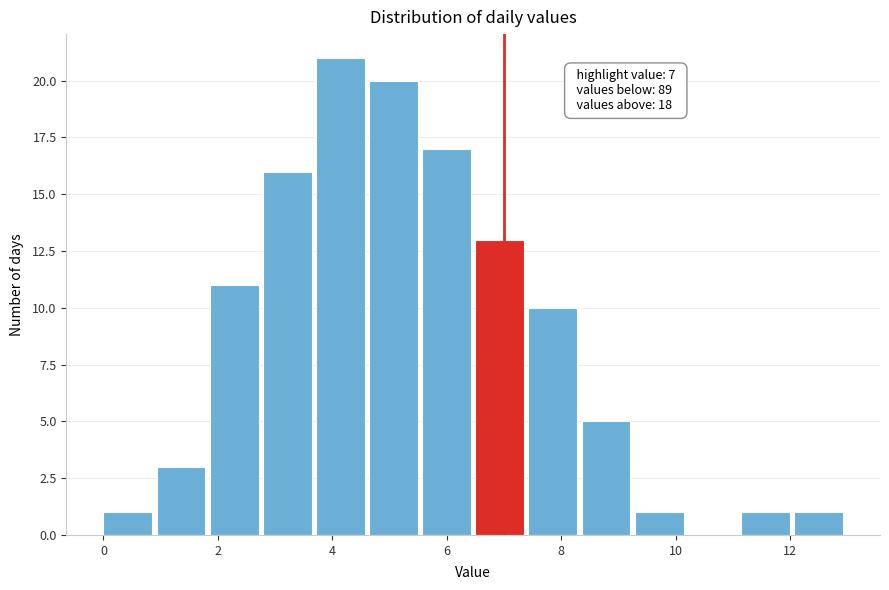

Which range on the x-axis has the tallest bar?

3.8 to 4.6